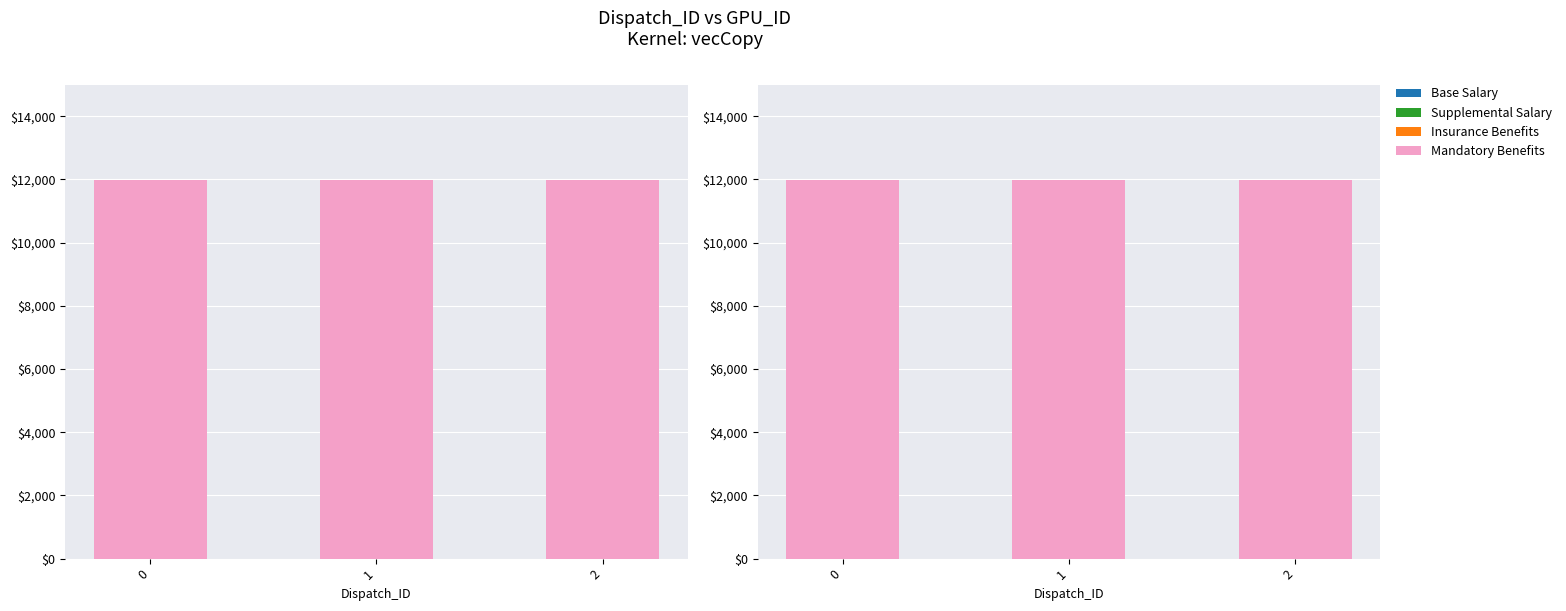

What are all the series names shown in the legend?

Base Salary, Supplemental Salary, Insurance Benefits, Mandatory Benefits